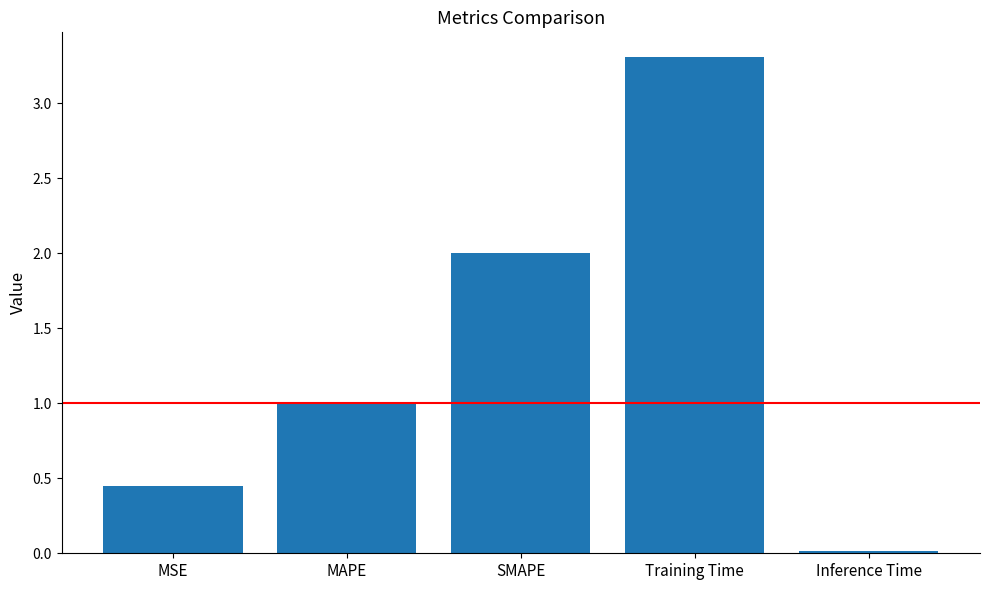

Where is the data nearest to the value 1?

MAPE